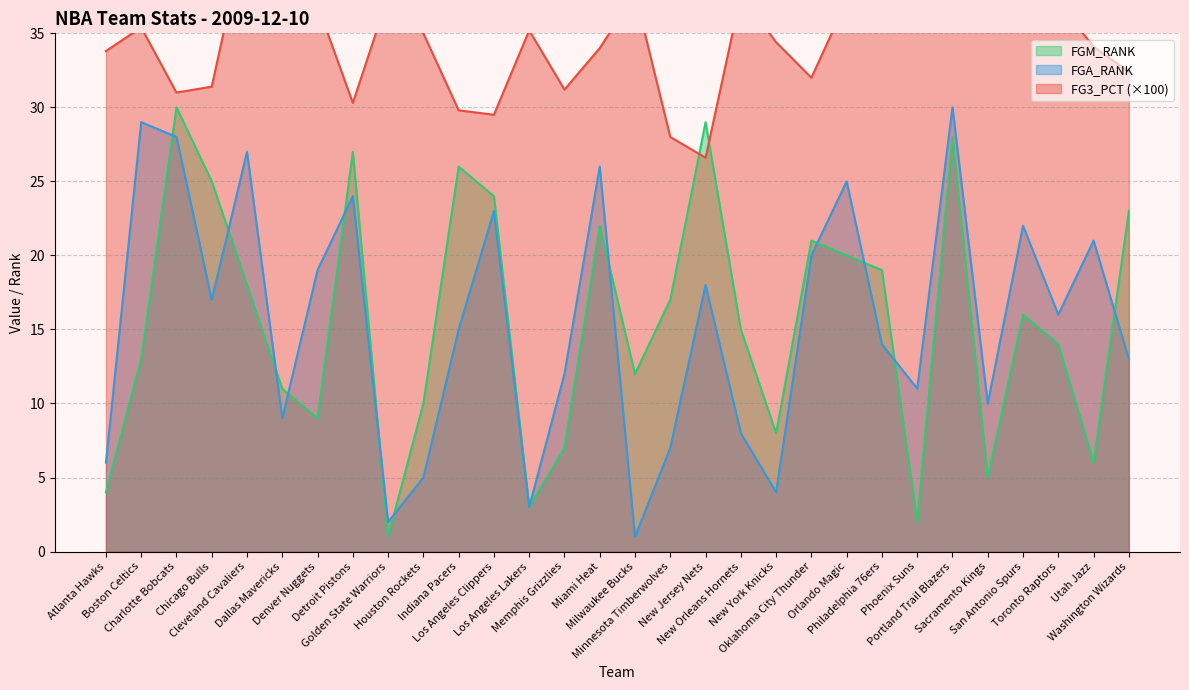

What position from the left is Dallas Mavericks?

6